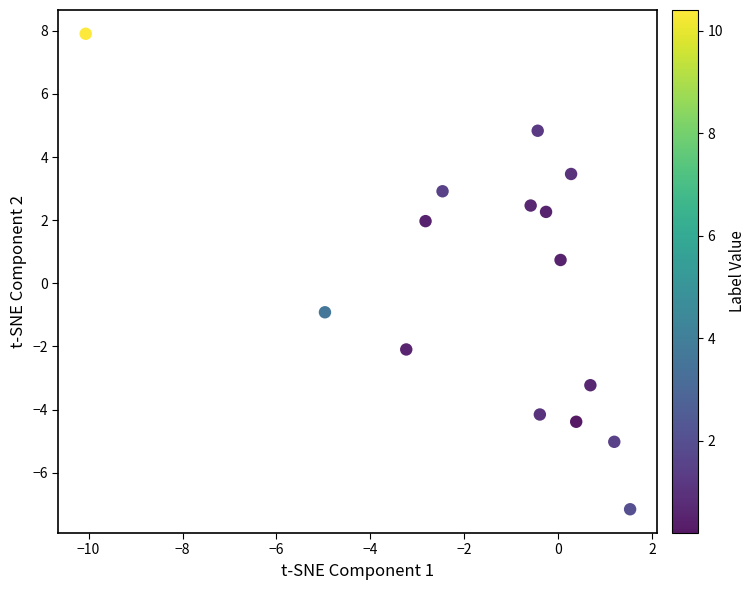

What is the range of X values (max minus min)?

11.6